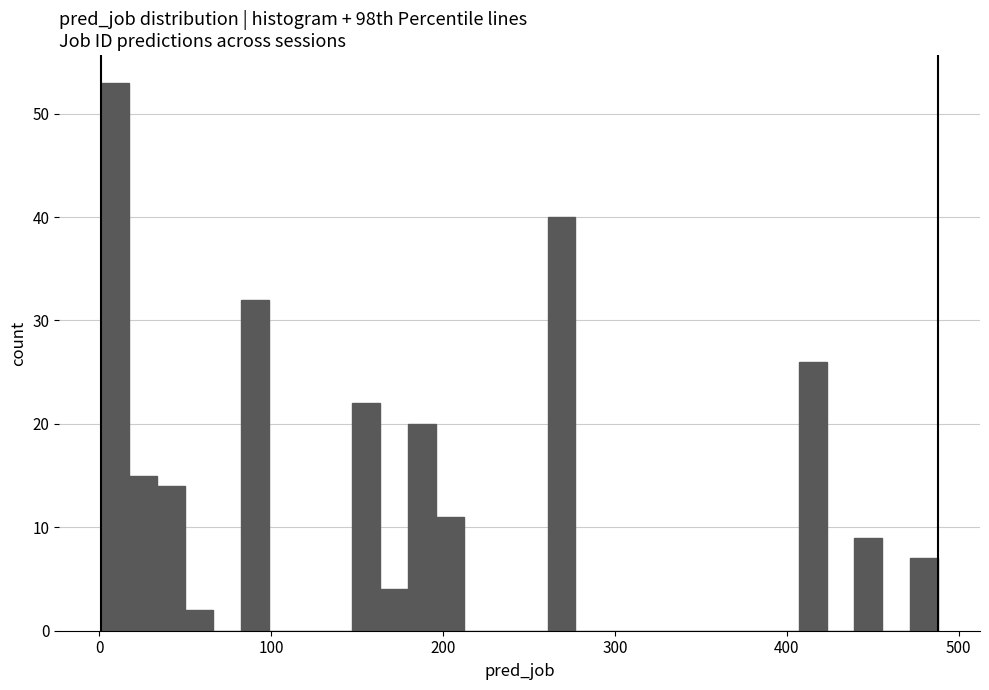

Around what value on the x-axis is the tallest bar? Give the approximate position of its centre, as read against the axis.

10